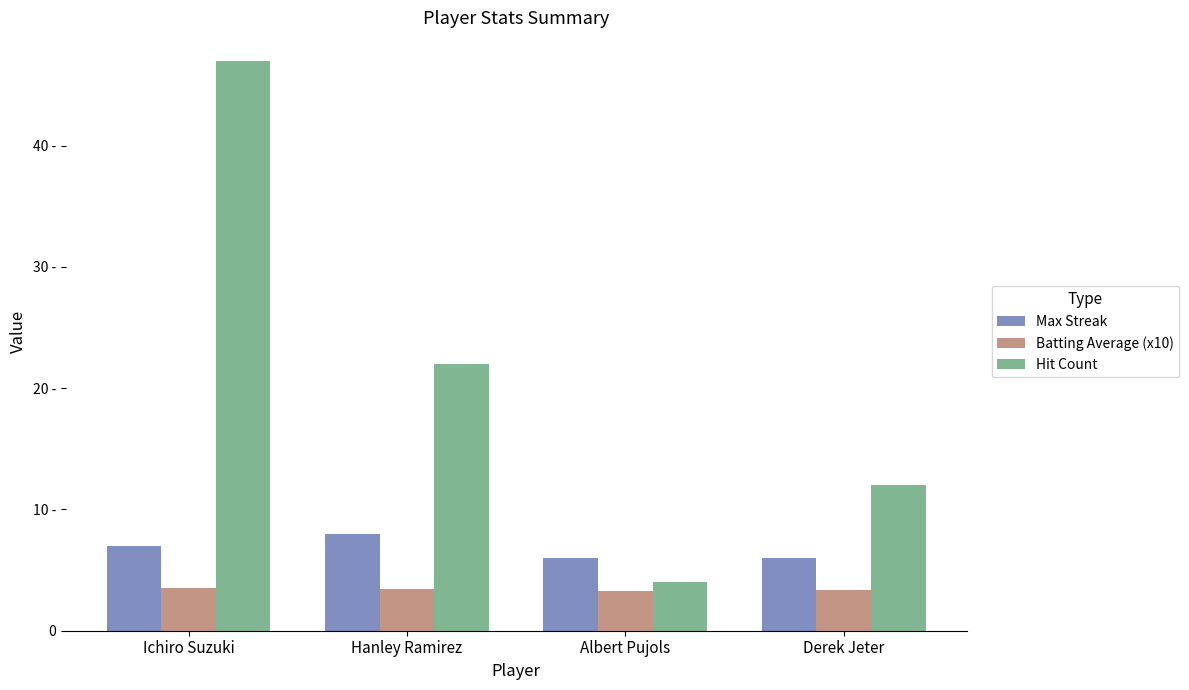

At which category is the sum across all series the highest?

Ichiro Suzuki